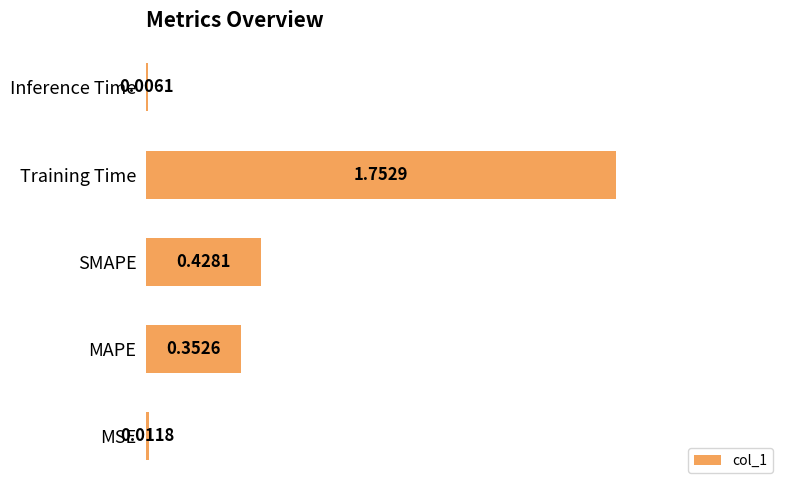

Which label corresponds to the largest value in the chart?

Training Time